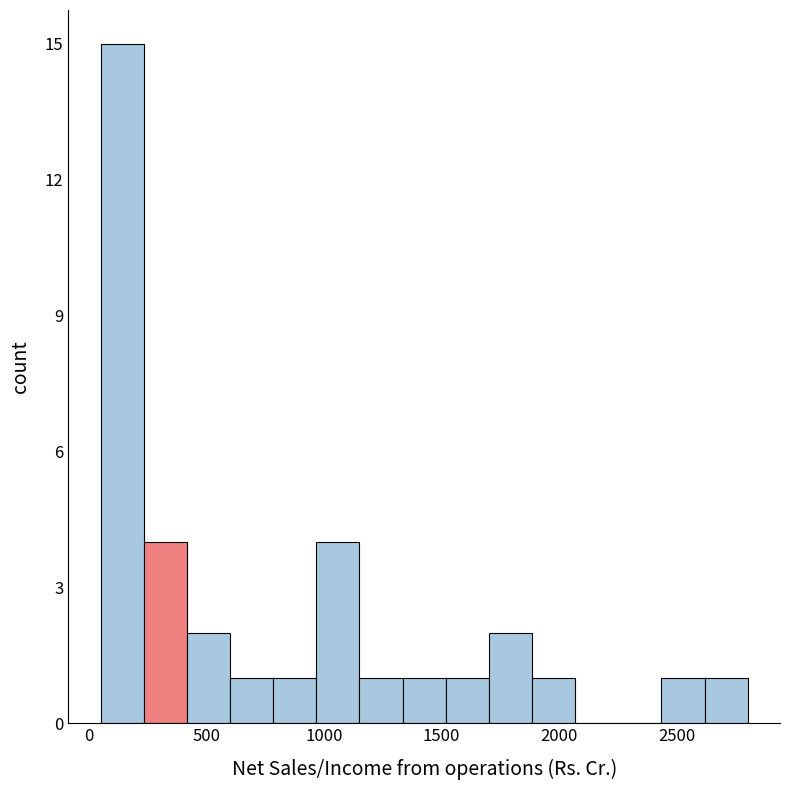

Around what value on the x-axis is the tallest bar? Give the approximate position of its centre, as read against the axis.

150